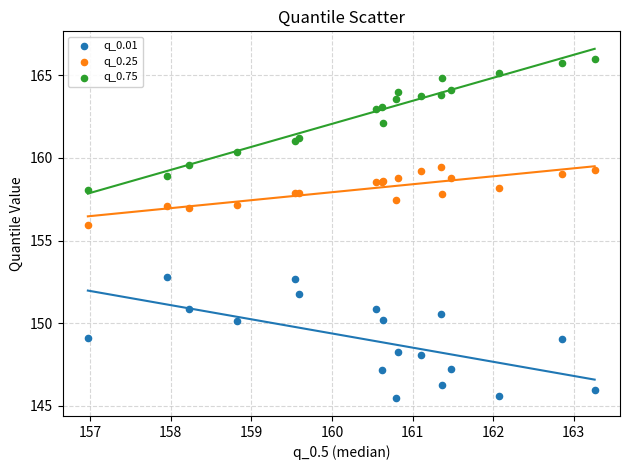

Which series has the largest Y range (max minus min)?

q_0.75